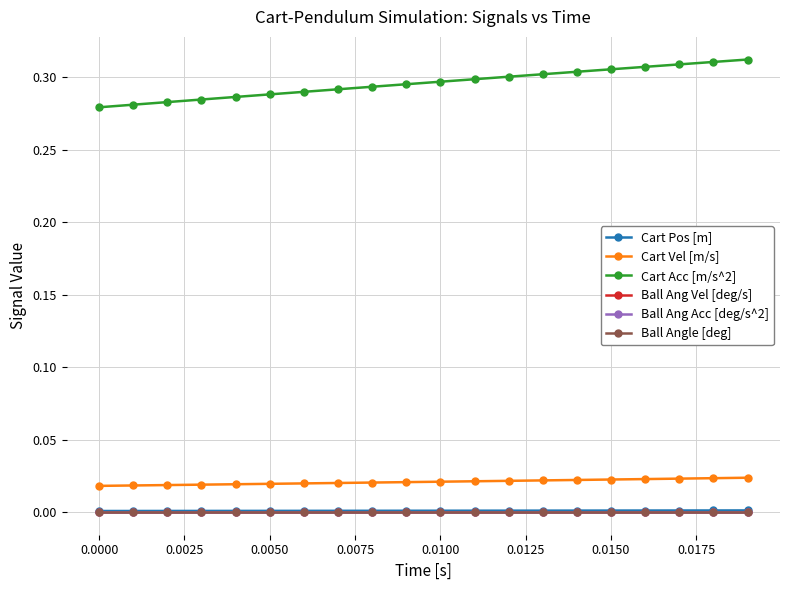

Is this an area chart (filled region under the line)?

No